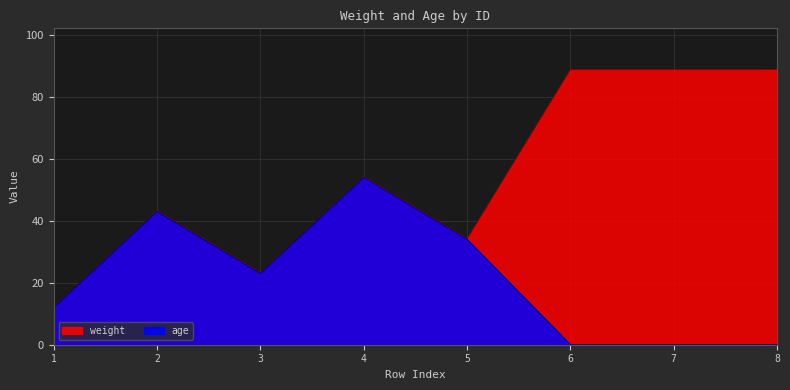

What is the difference between the maximum and minimum values in the weight series?

76.7